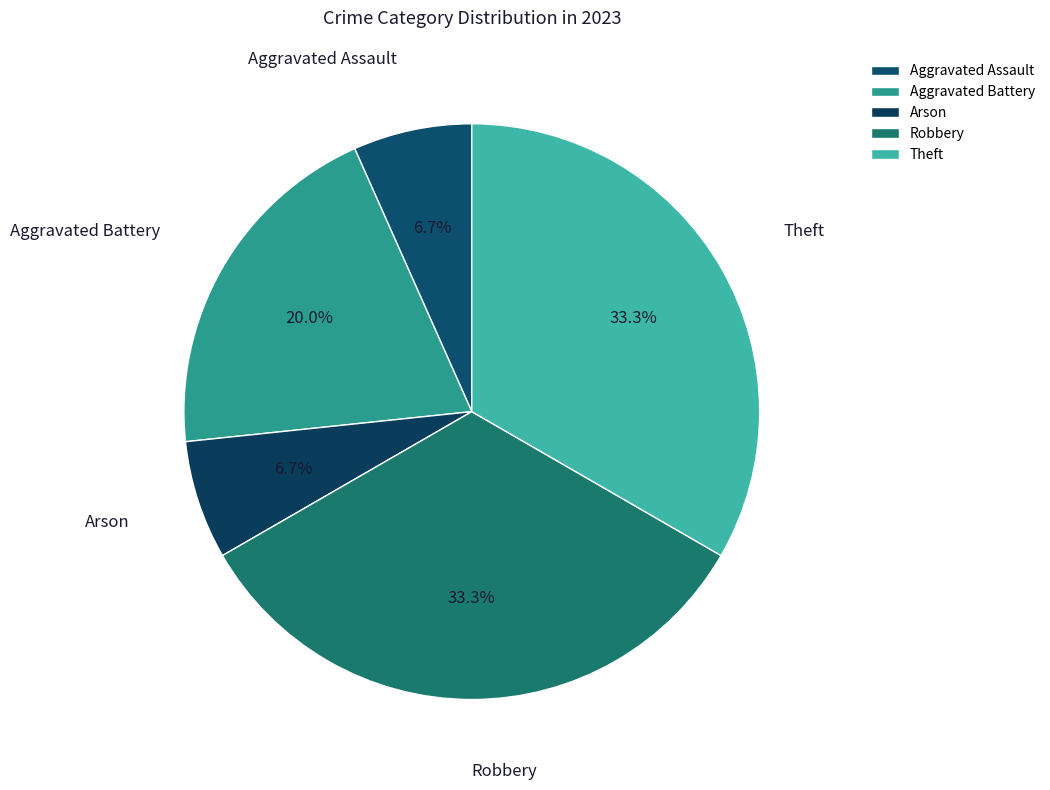

Count the number of slices in the pie.

5